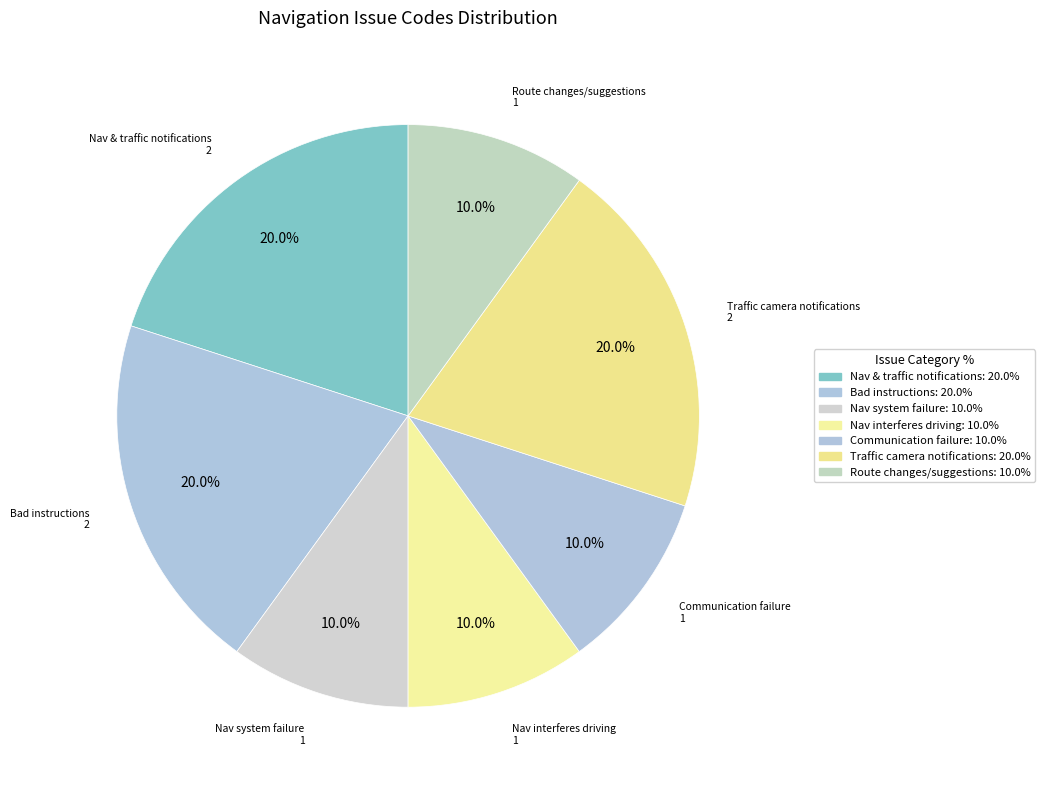

What is the smallest slice in the pie chart?

Navigation system failure